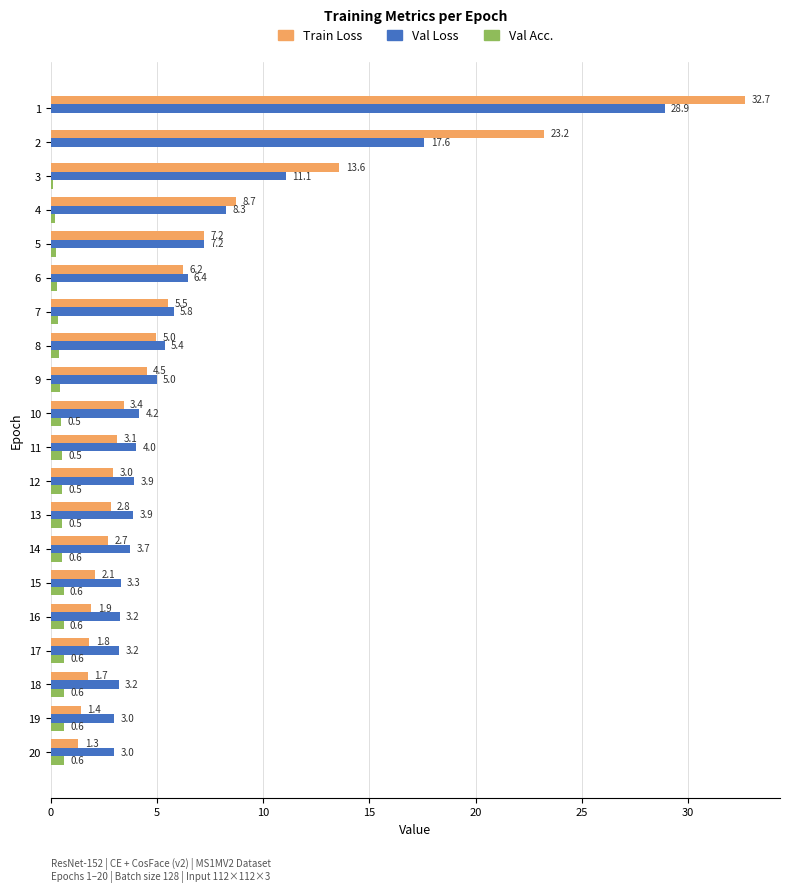

Is it true that Train Loss equals 5.4 at 10?

False